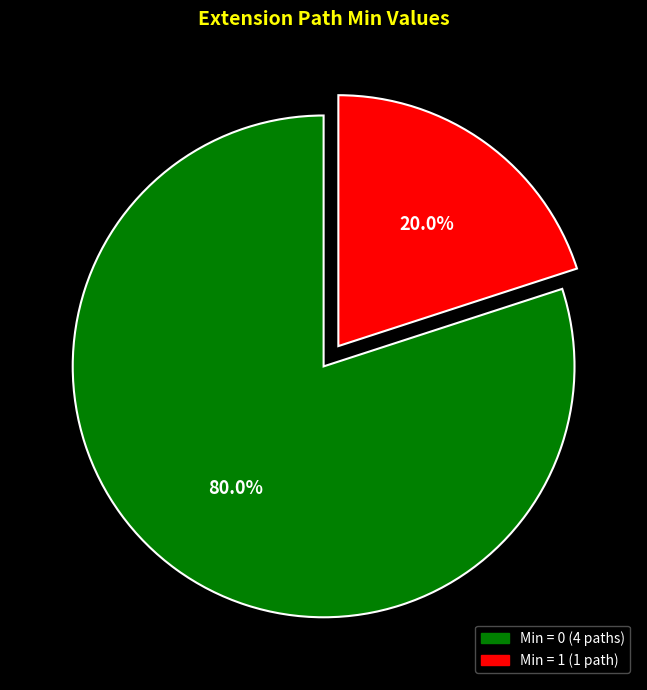

How many segments does this pie chart have?

2